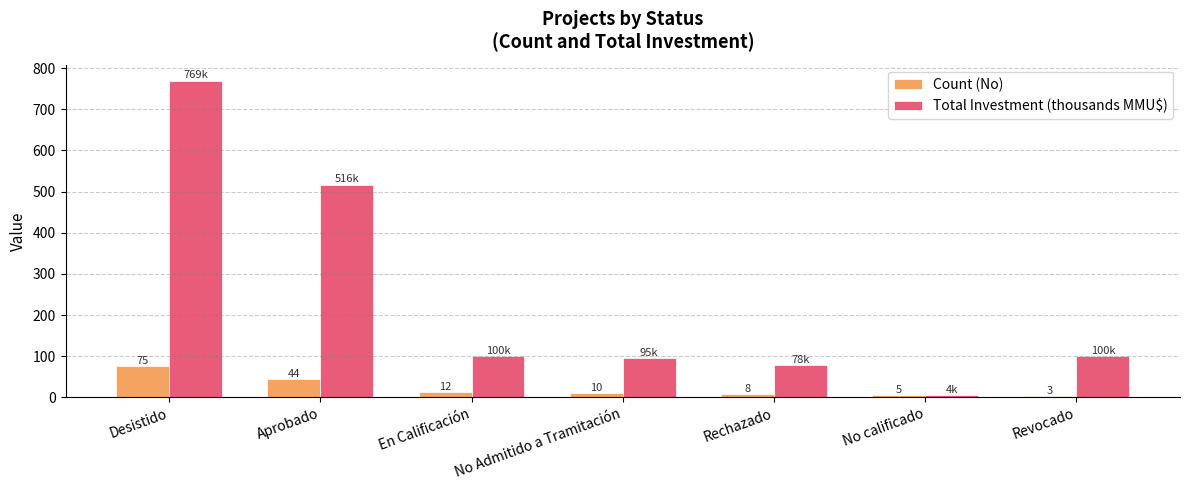

Is the value of Count (No) at En Calificación greater than the value of Total Investment (thousands MMU$) at Desistido?

No